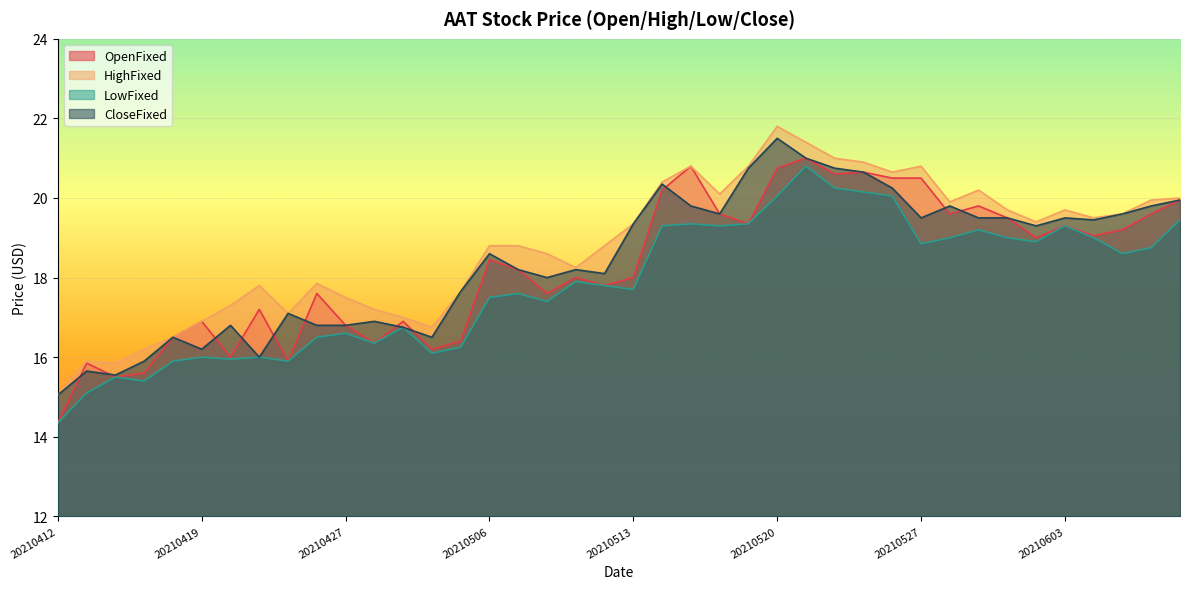

What is the maximum value for HighFixed?

21.8